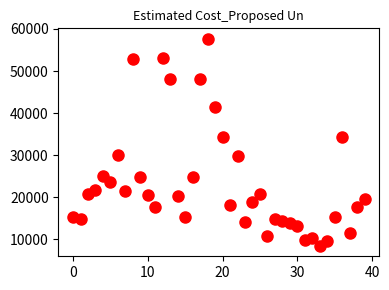

What is the range of Y values (max minus min)?

49284